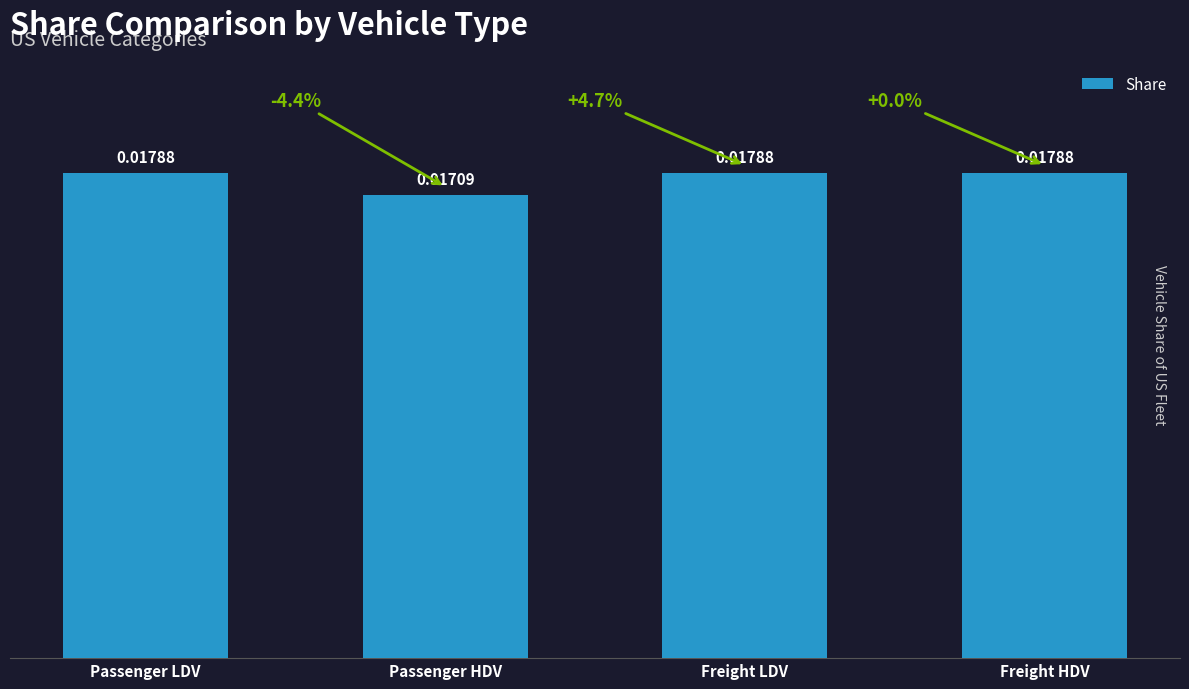

Are the bars horizontal?

No